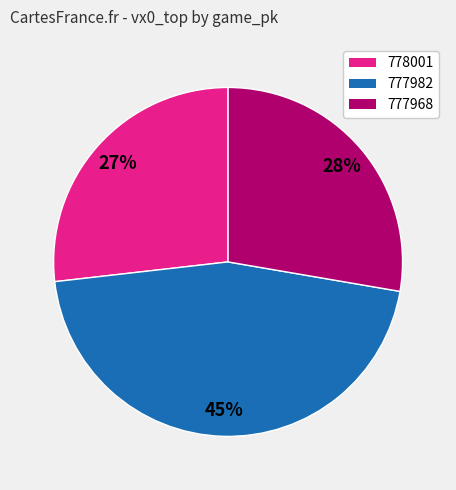

To the nearest percent, what is the combined percentage of 778001 and 777968?

55%